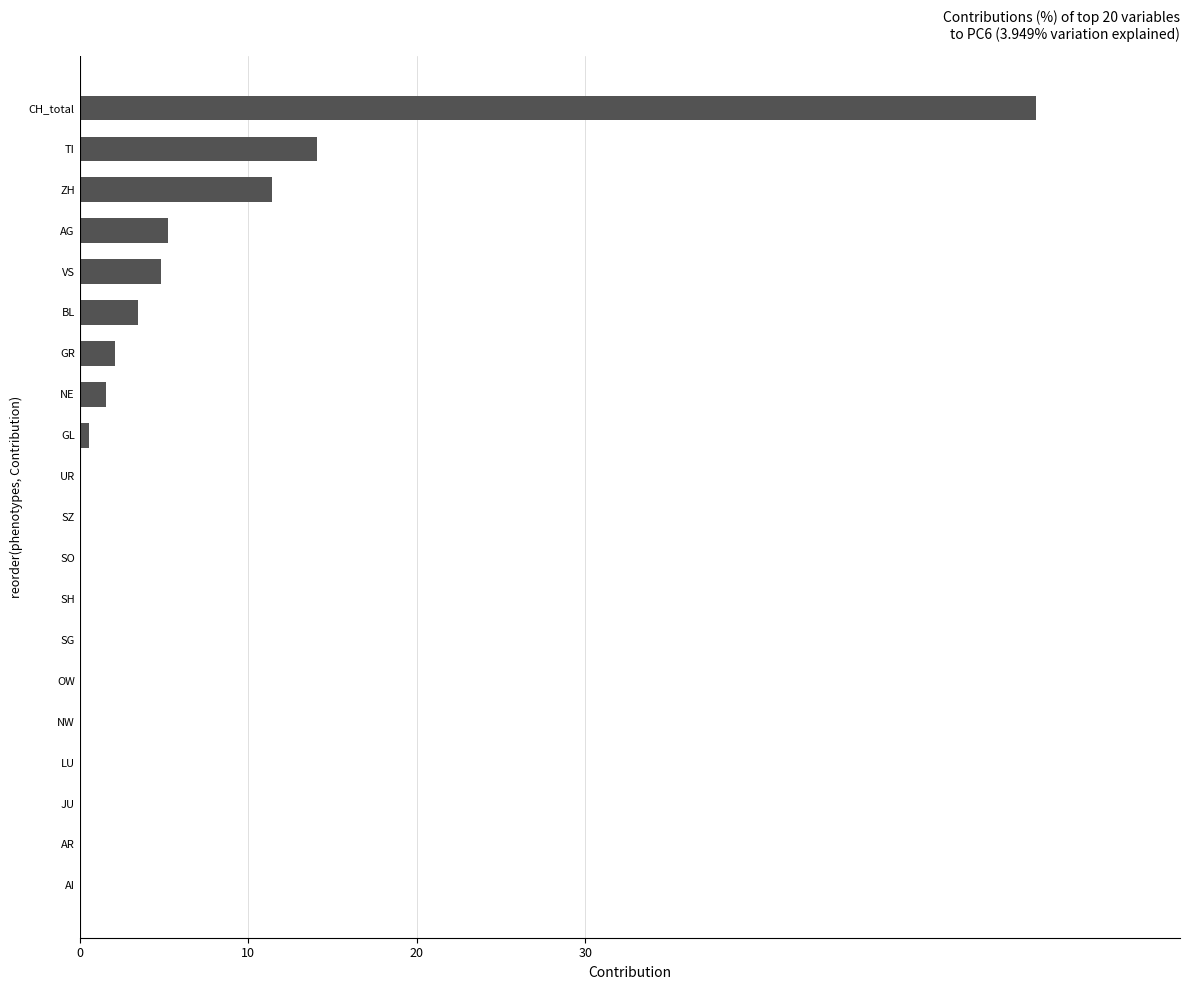

Count the number of categories in the chart.

20